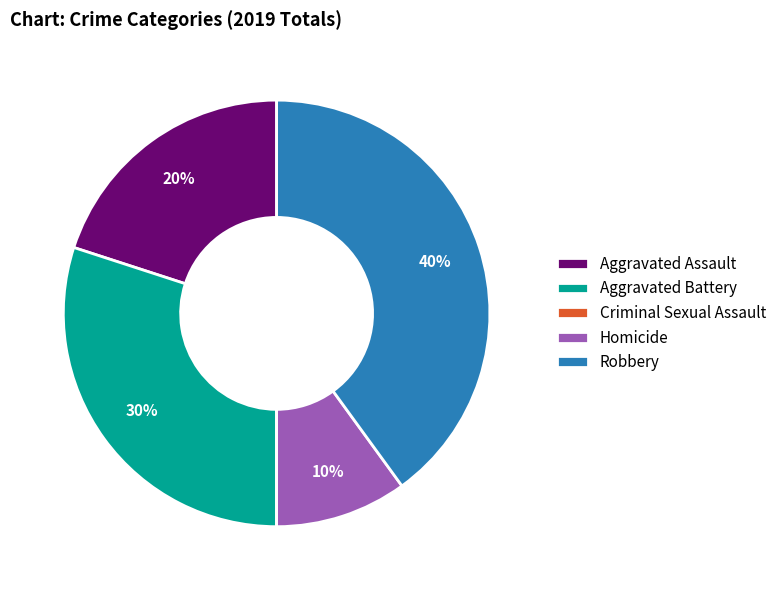

What is the largest slice in the pie chart?

Robbery